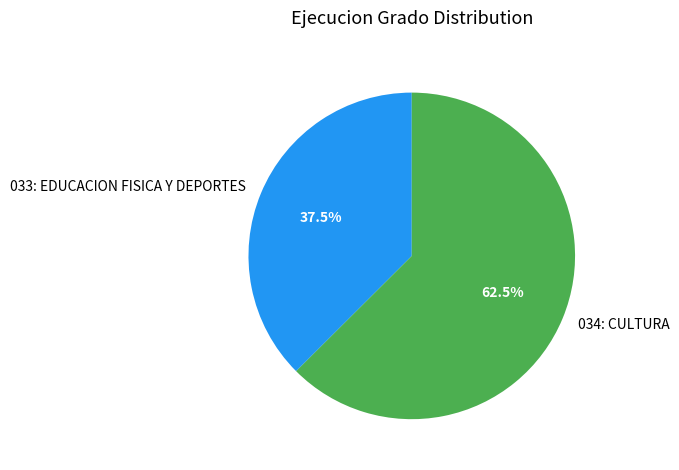

Rank the categories by value from lowest to highest.

033: EDUCACION FISICA Y DEPORTES, 034: CULTURA